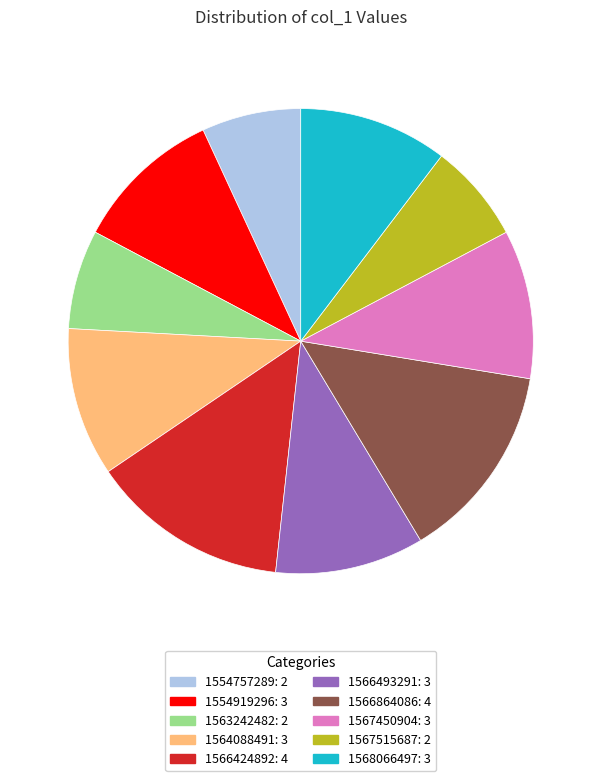

The 1564088491: 3 slice represents 10% of the pie. True or false?

True